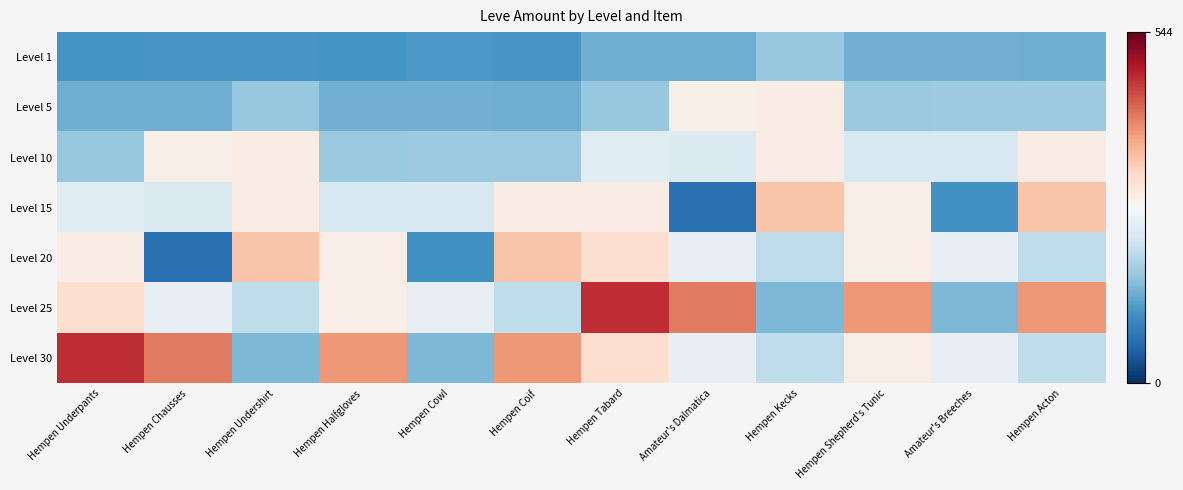

At how many categories does at least one series exceed 352?

8